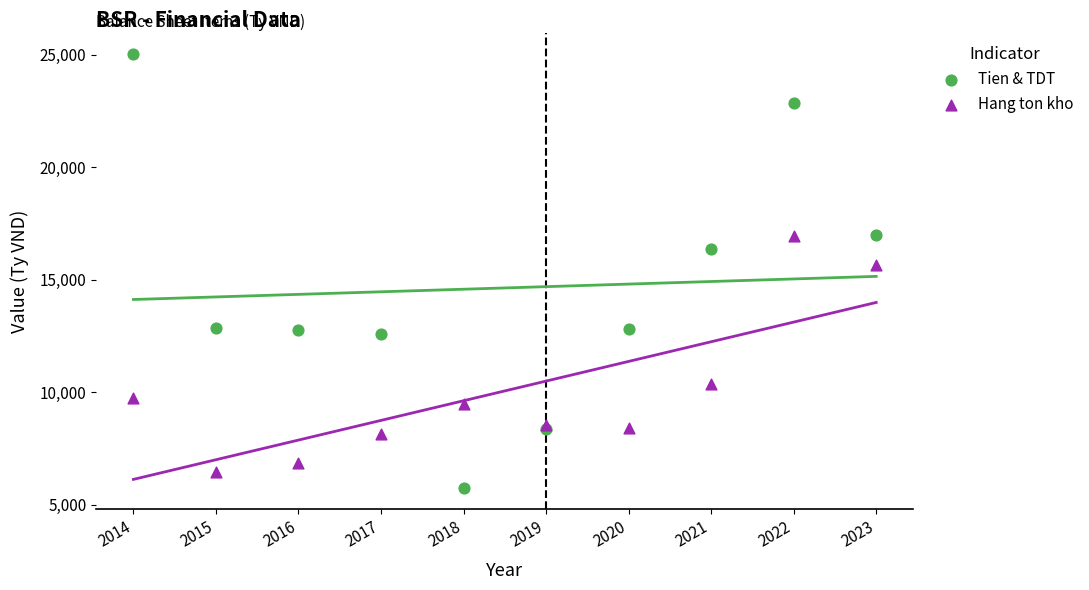

Across all series, what Y value is closest to 15388?

15654.6